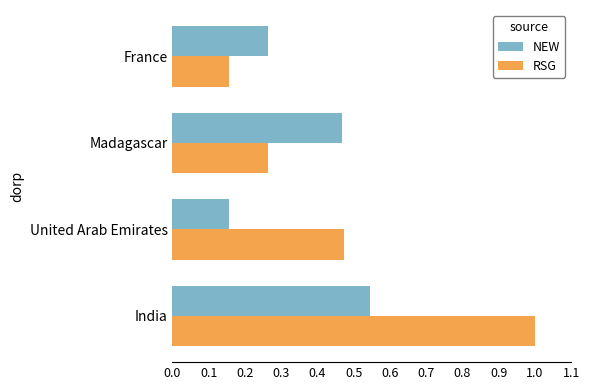

At which label is RSG closest to 0?

France